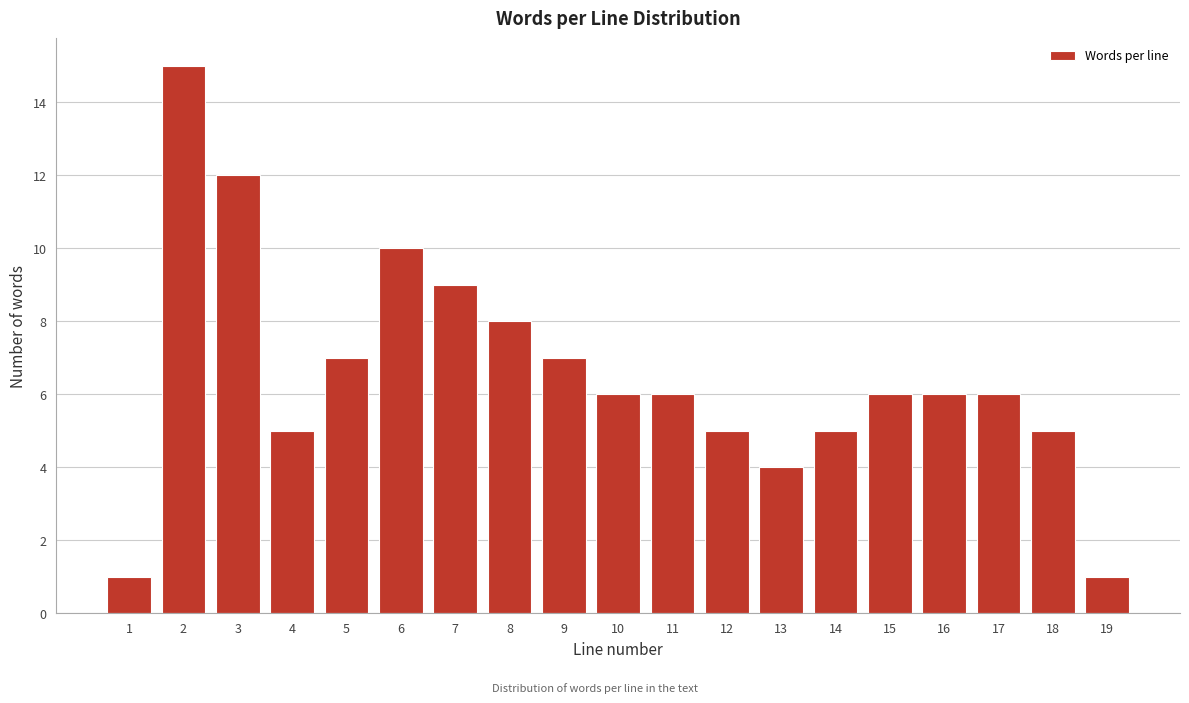

Reading left to right, list all the values displayed in this chart.

1	15	12	5	7	10	9	8	7	6	6	5	4	5	6	6	6	5	1